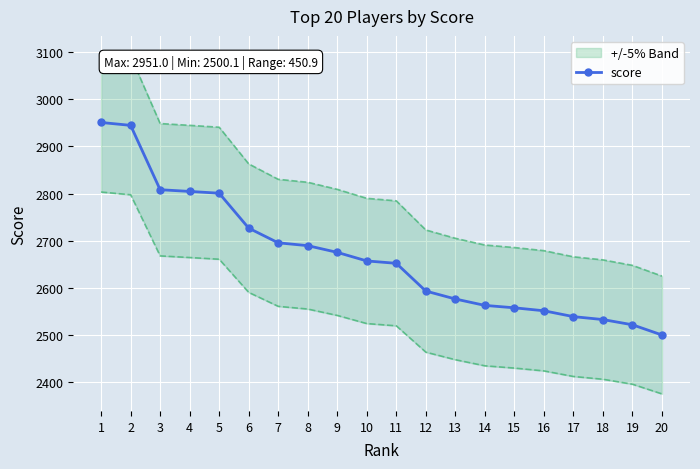

What is the change in value from 4 to 6?

-77.9